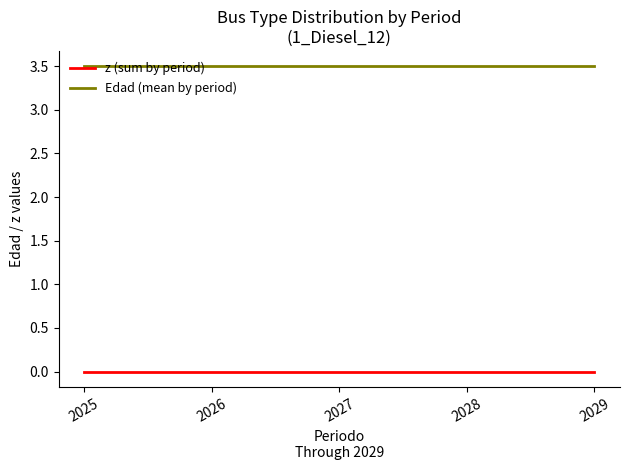

Rank the series by their average value, from lowest to highest.

z (sum by period), Edad (mean by period)